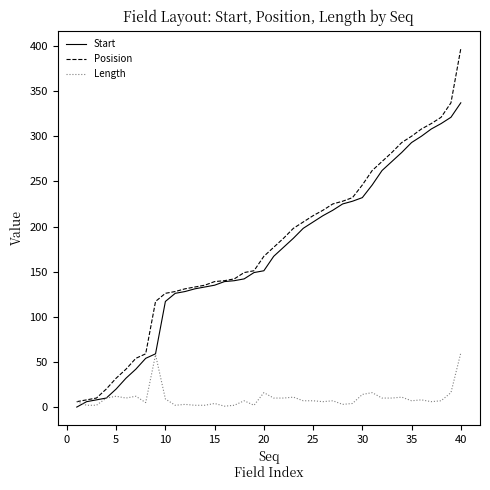

Which series has the largest range (max minus min)?

Posision